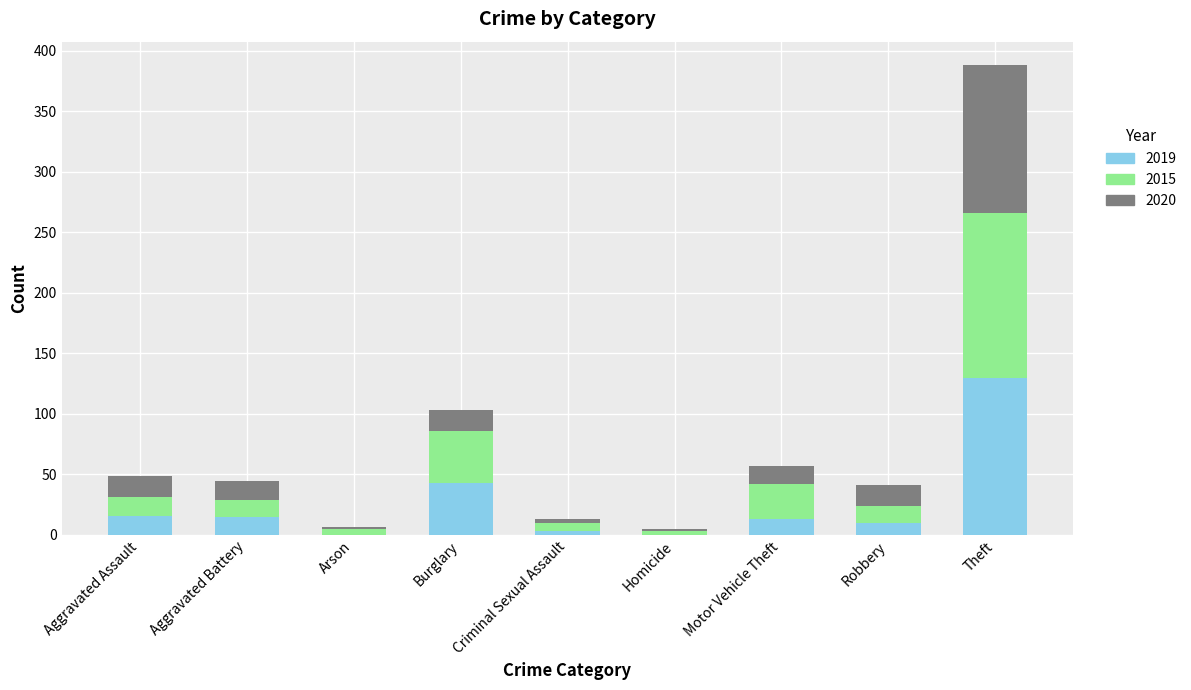

What is the total value across all series at Motor Vehicle Theft?

57